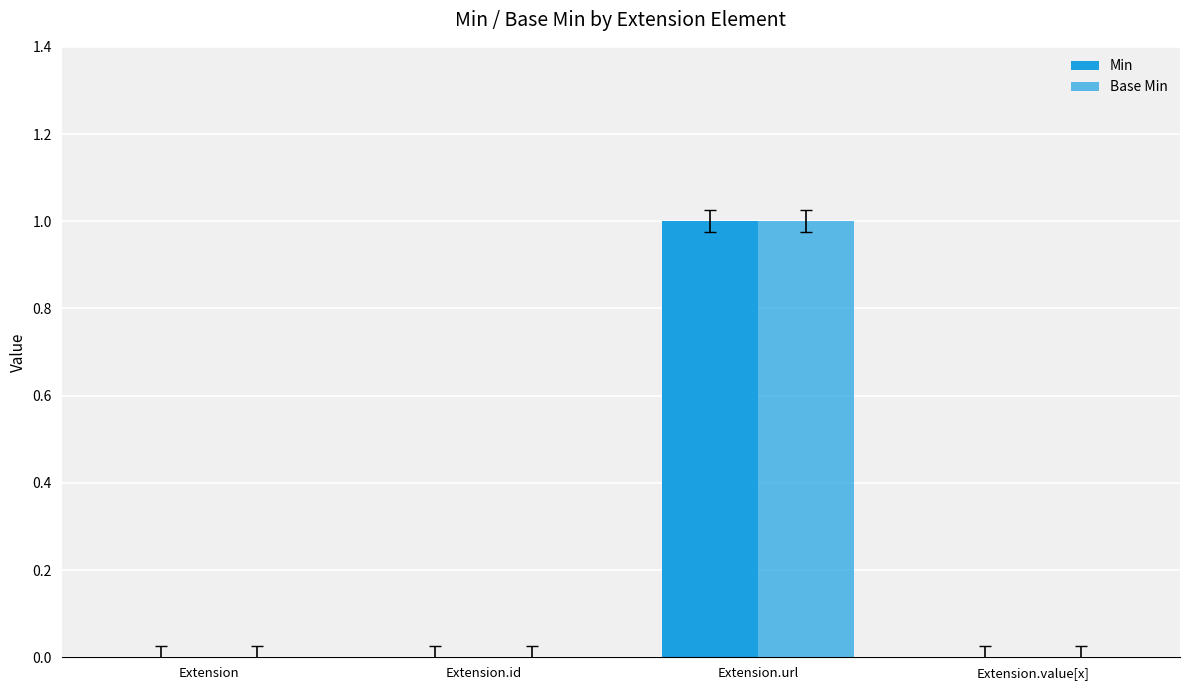

Count the number of data series in this chart.

2